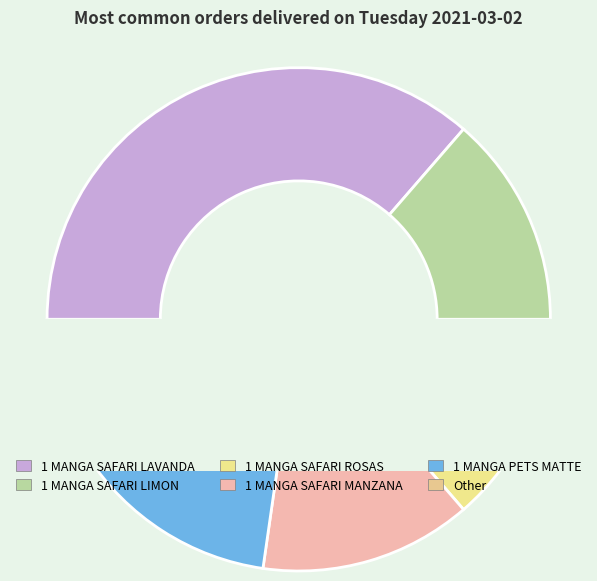

Rank the categories by value from lowest to highest.

Other, 1 MANGA SAFARI LIMON, 1 MANGA SAFARI ROSAS, 1 MANGA SAFARI MANZANA, 1 MANGA PETS MATTE, 1 MANGA SAFARI LAVANDA